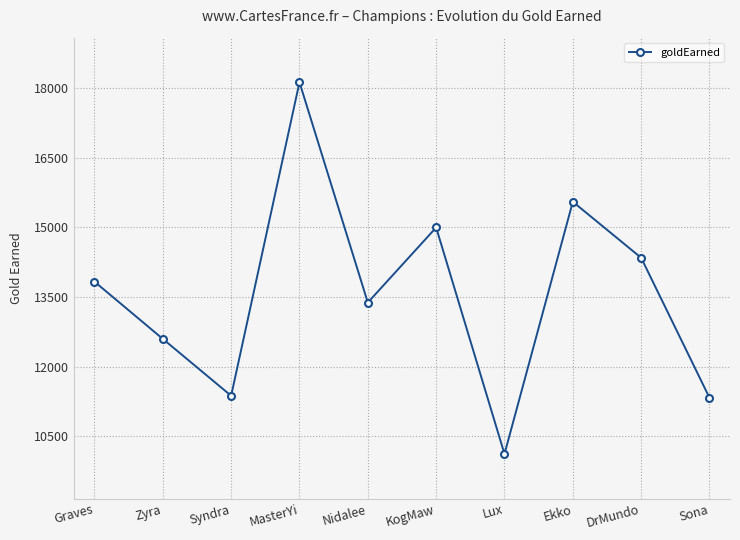

How many interior local peaks (higher than both neighbors) does the data have?

3